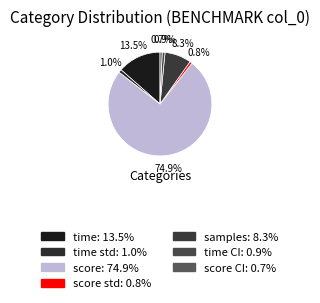

How many slices are in this pie chart?

7